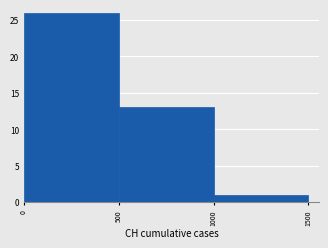

Reading left to right, list every bar in this chart as the range it spans on the x-axis followed by its height. The values are not printed on the chart, so give them approximately, as read against the axis.

0 to 500: 26
500 to 1000: 13
1000 to 1500: 1